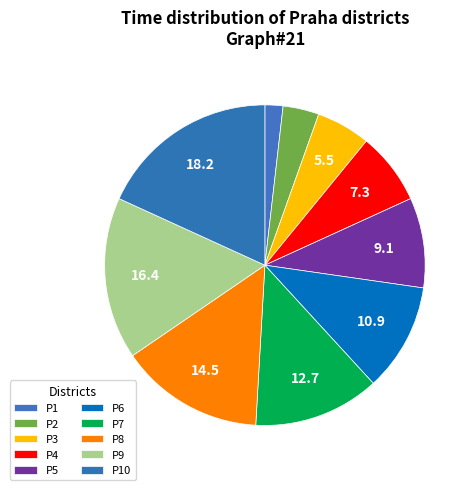

How many slices are in this pie chart?

10